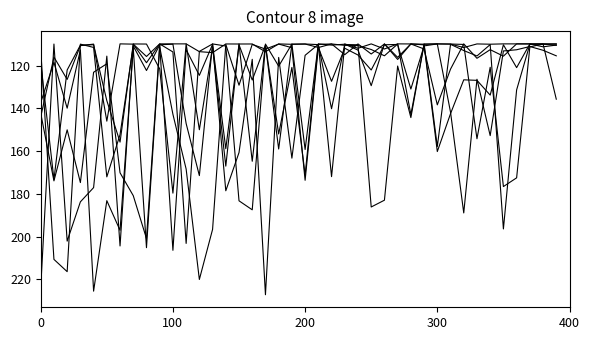

Does the chart display data point markers on the line(s)?

No